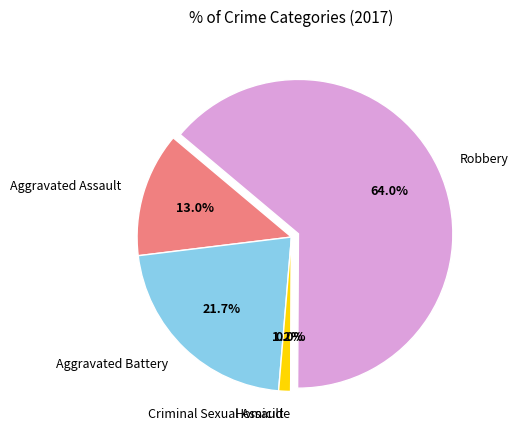

How many slices are in this pie chart?

5